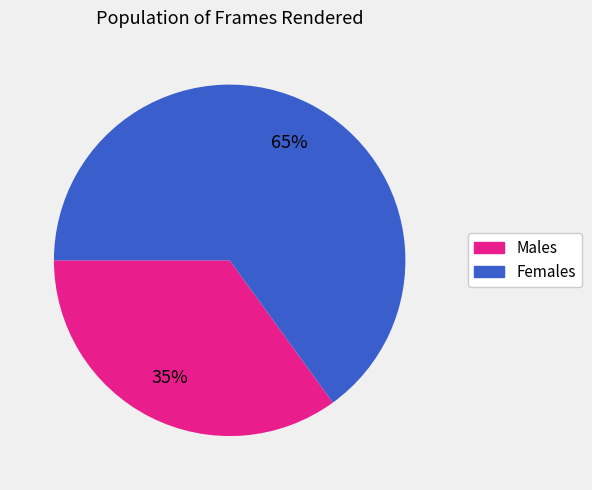

To the nearest percent, what is the difference between the largest and smallest slice percentages?

30%